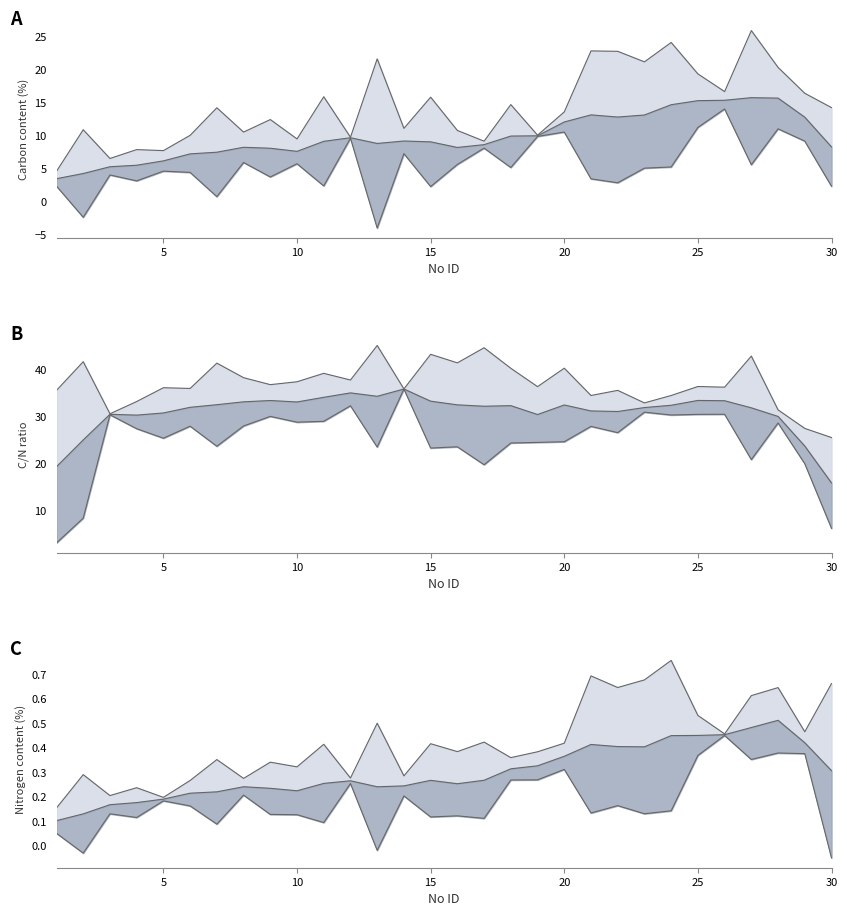

List the series in order of their peak value, lowest first.

lower, mid, upper